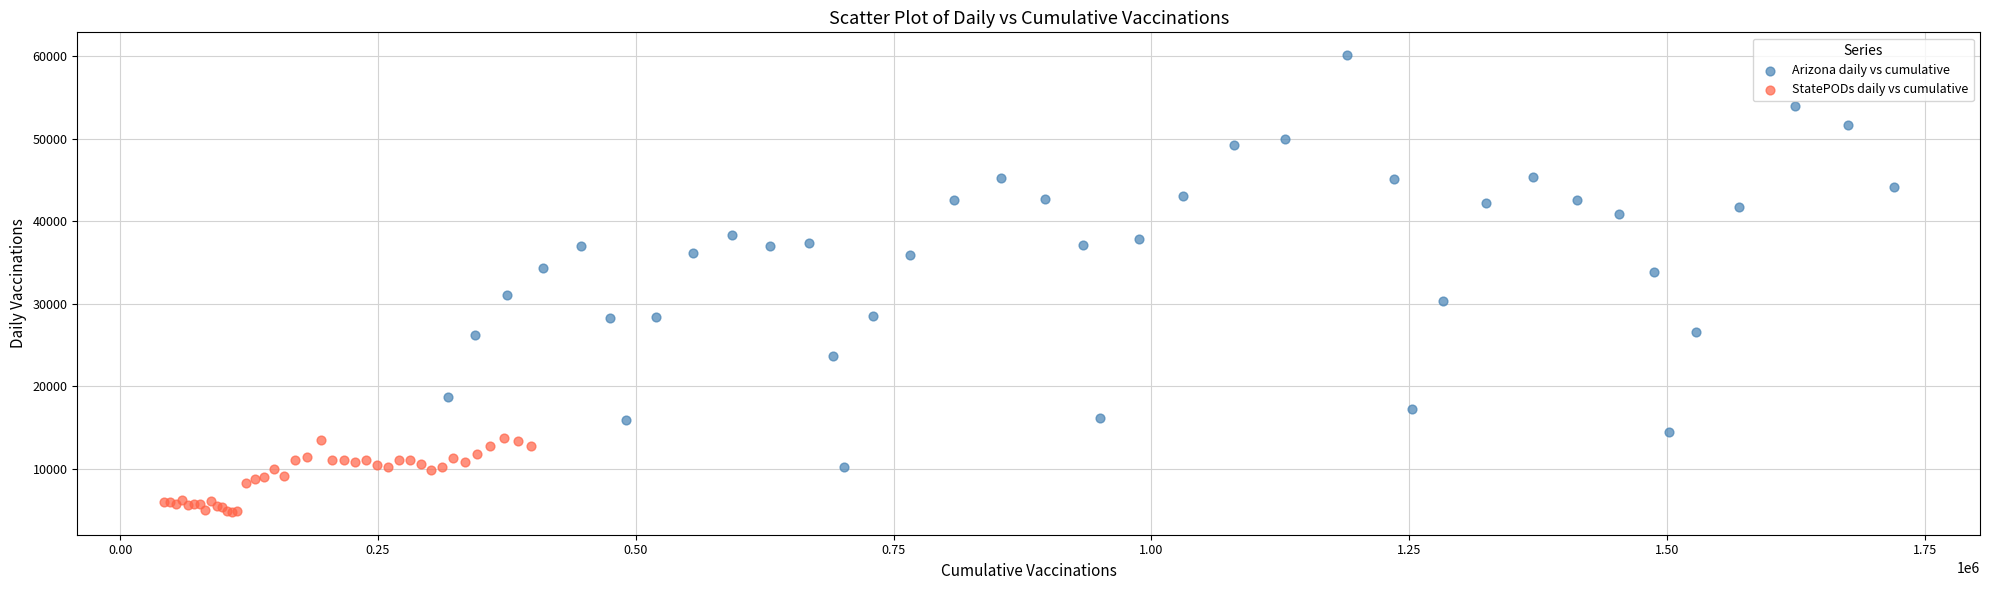

Which series contains the highest Y value?

Arizona daily vs cumulative